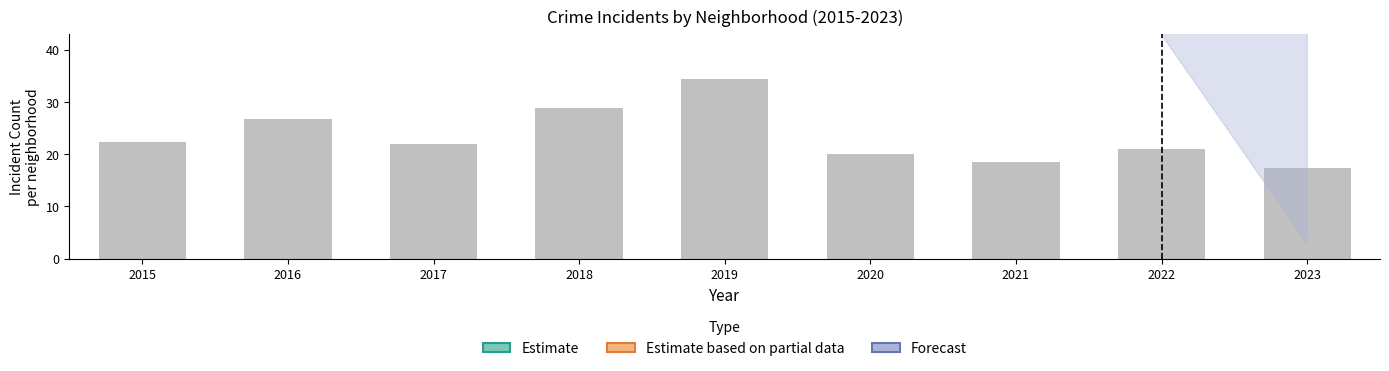

Between 2015 and 2019, which is larger?

2019